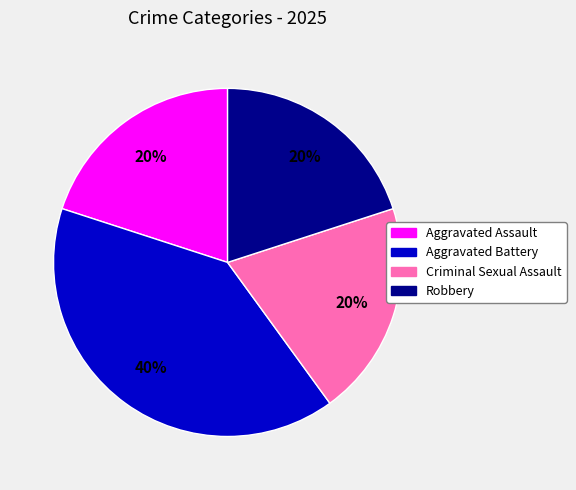

What is the ratio of the value at Aggravated Battery to the value at Criminal Sexual Assault?

2.0